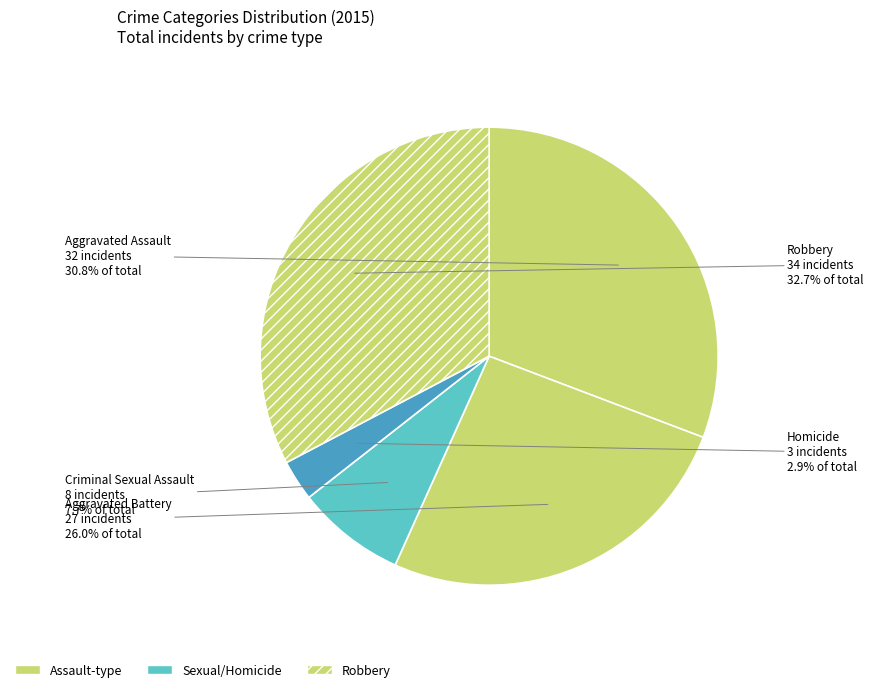

To the nearest percent, what is the average slice percentage?

20%